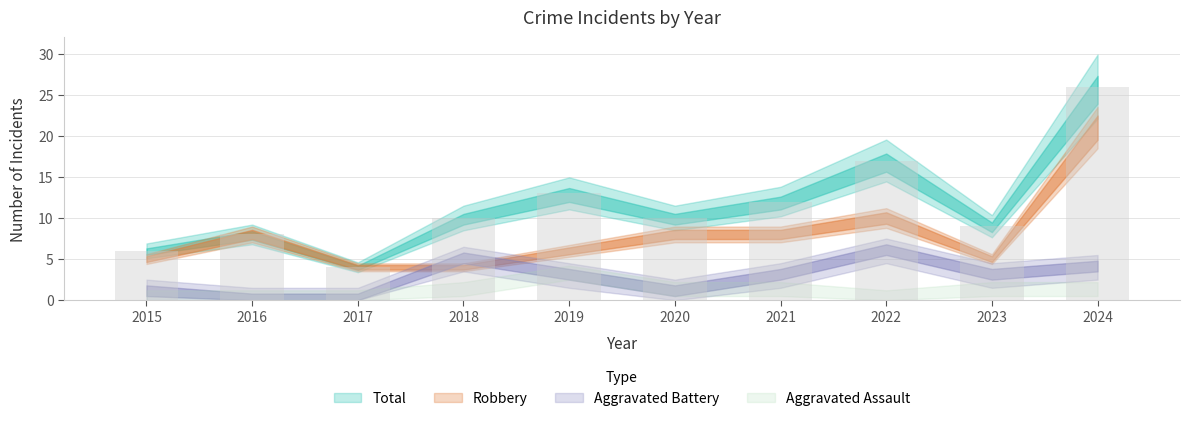

The chart shows a value of 17 at 2022. True or false?

True